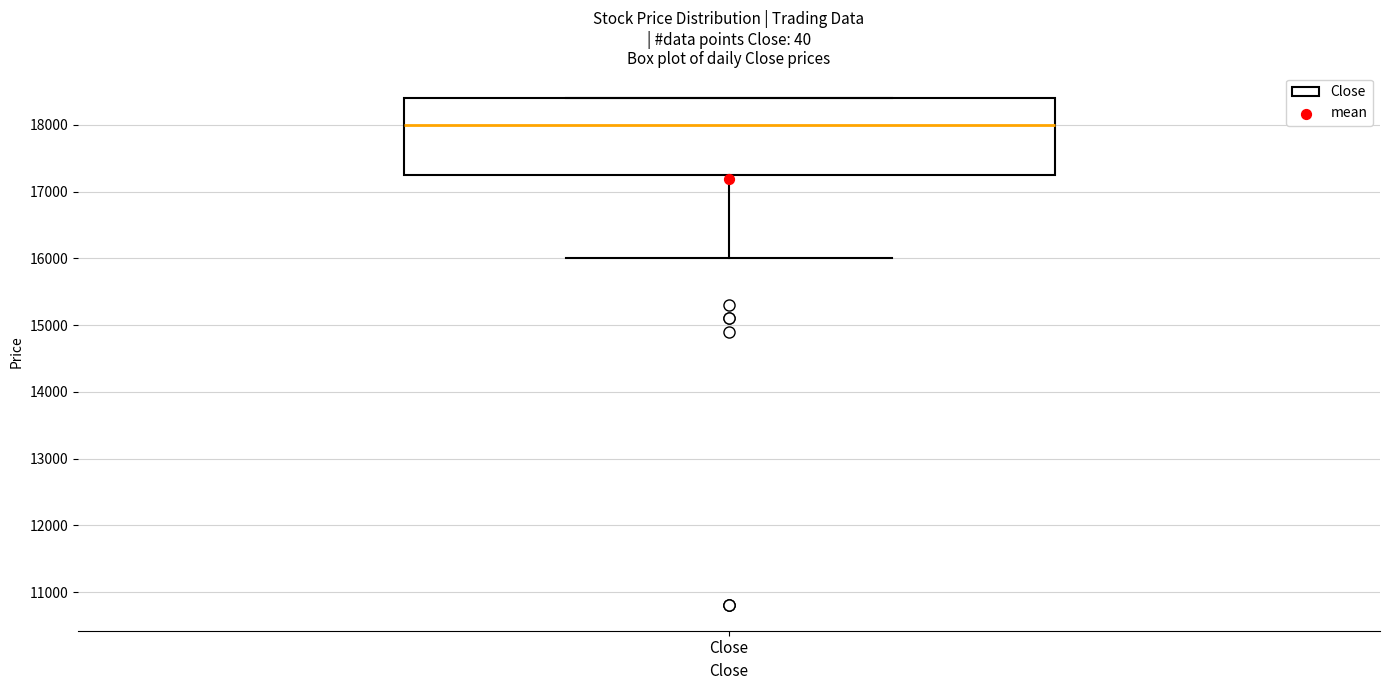

Read this box plot against the y-axis: the position of the median line, the range covered by the box, and the ends of both whiskers. The values are not printed on the chart, so give them approximately, as read against the axis.

median 18000, box 17300 to 18400, whiskers 16000 to 18400